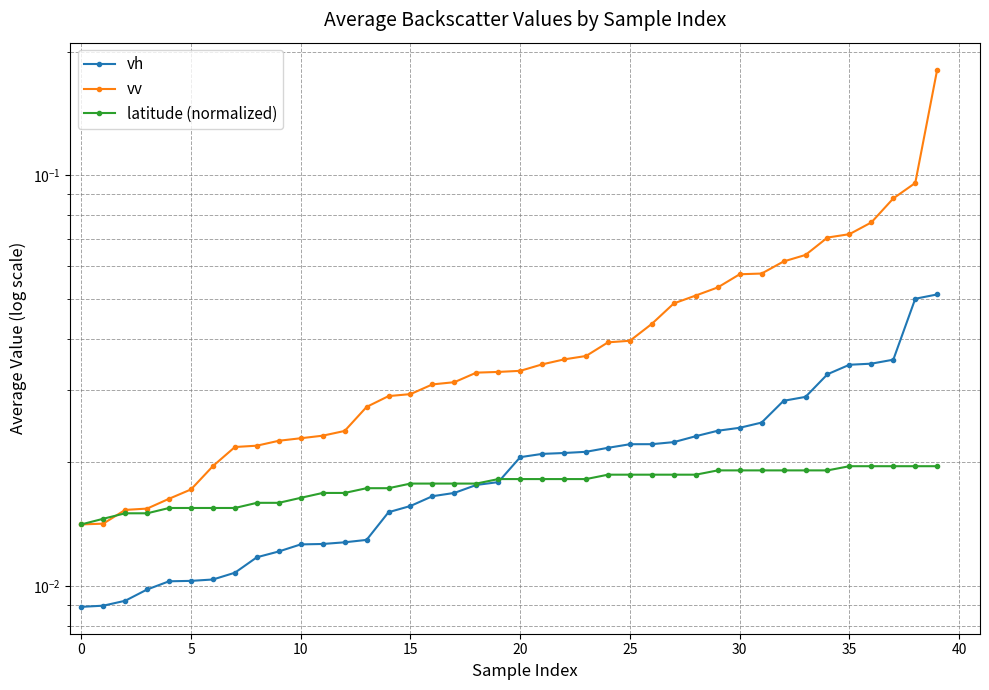

At 15, list the series in order from largest to smallest.

vv, latitude (normalized), vh